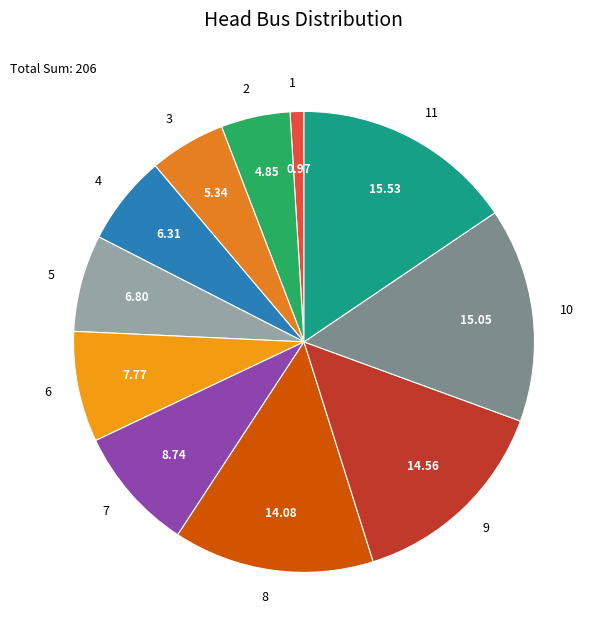

Which has a higher value, 2 or 7?

7